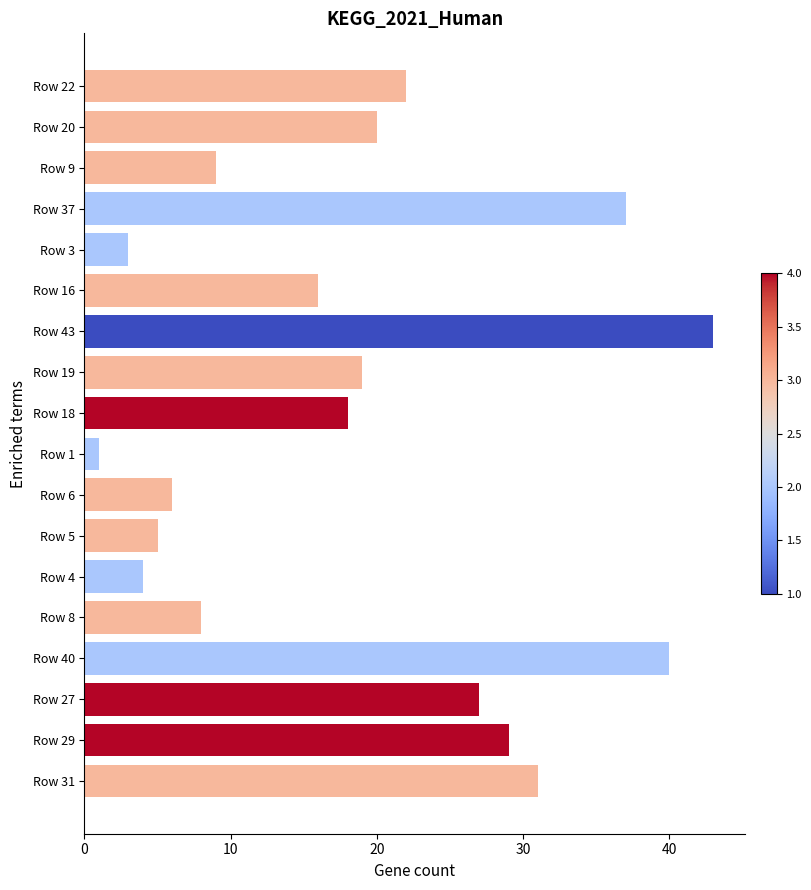

Which has a higher value, Row 19 or Row 5?

Row 19